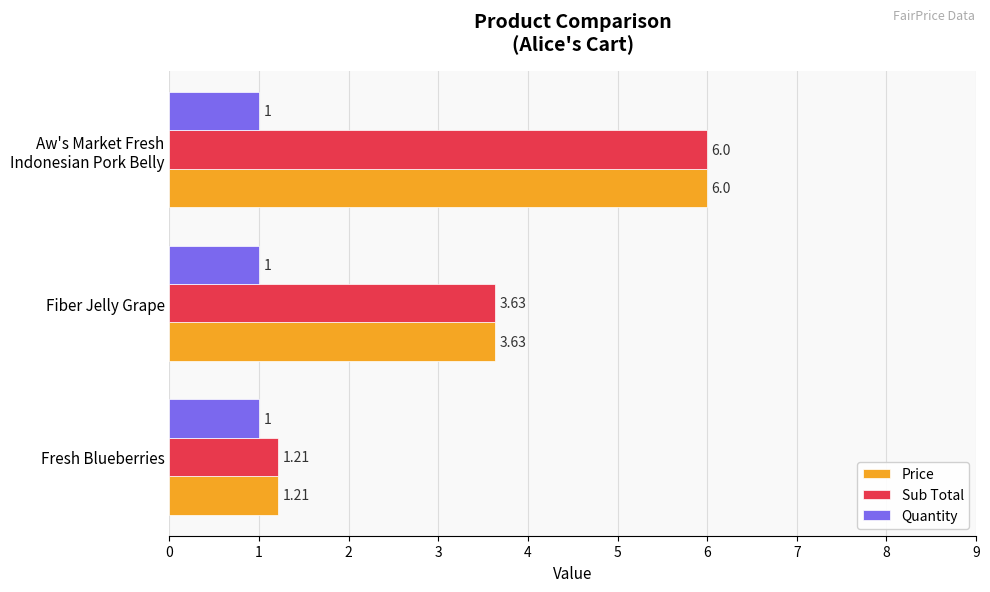

What is the sum of the Price values at Fresh Blueberries and Fiber Jelly Grape?

4.8